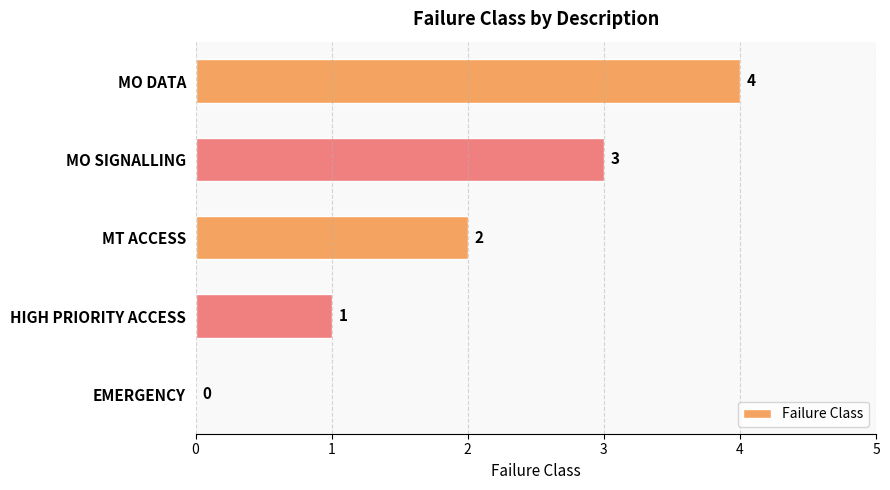

Where is the data nearest to the value 2?

MT ACCESS